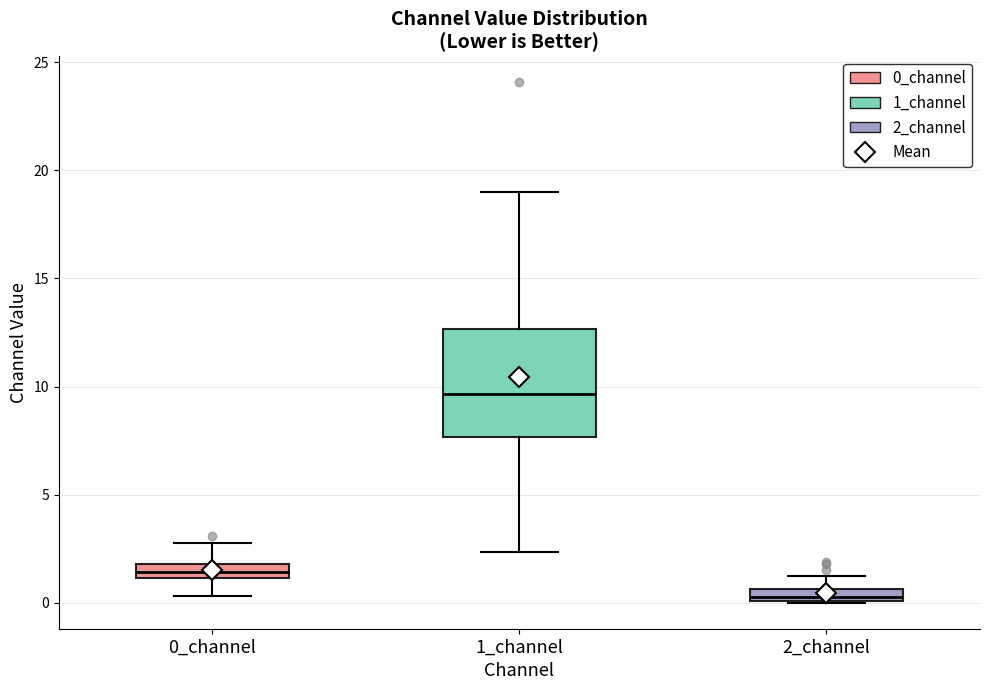

Where is the upper edge of the box for 2_channel on the y-axis? The values are not printed on the chart, so give them approximately, as read against the axis.

0.5